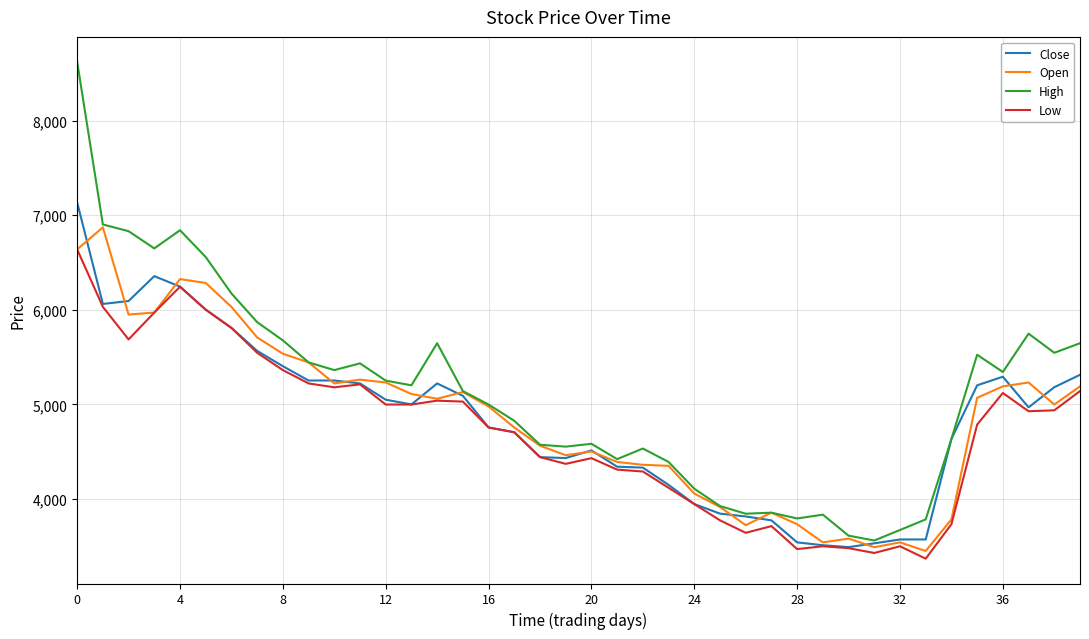

What is the sum of all Low values?

188886